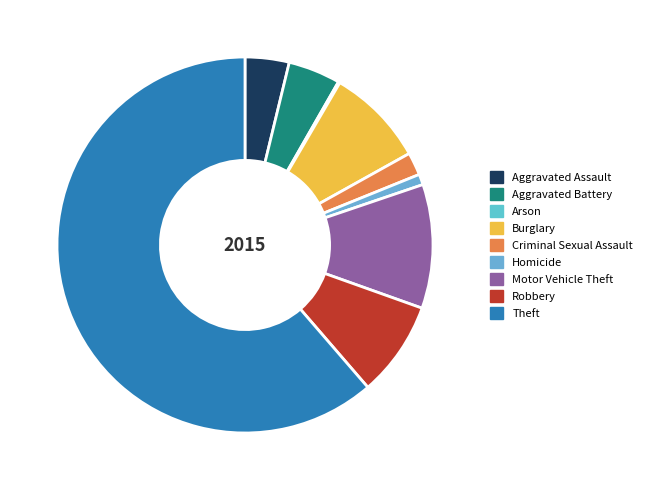

How many slices are in this pie chart?

9